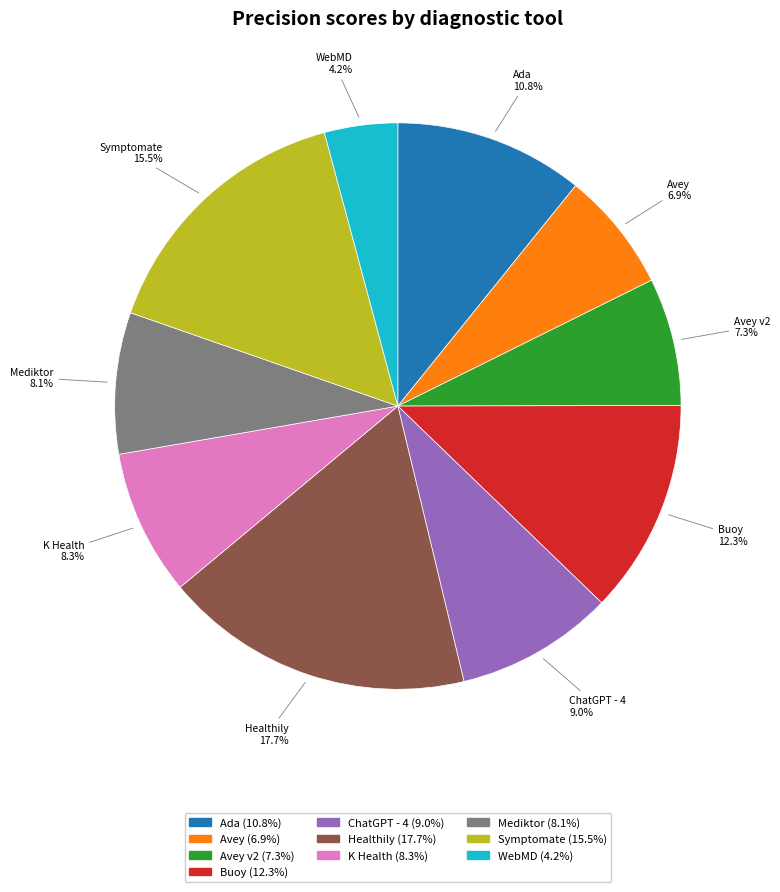

Is there a majority slice in this chart?

No